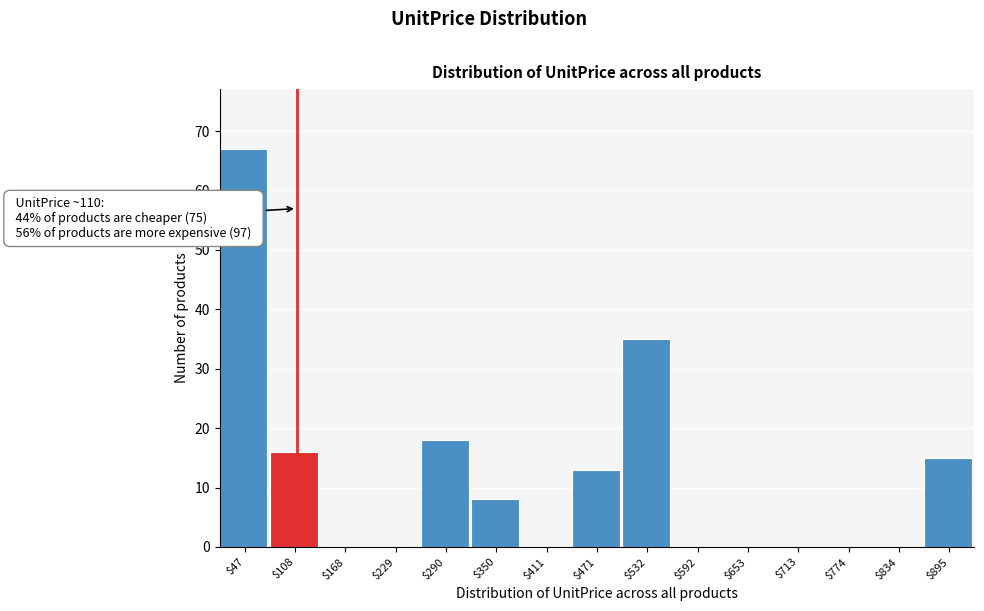

Over which range of the x-axis is the bar tallest?

20 to 80